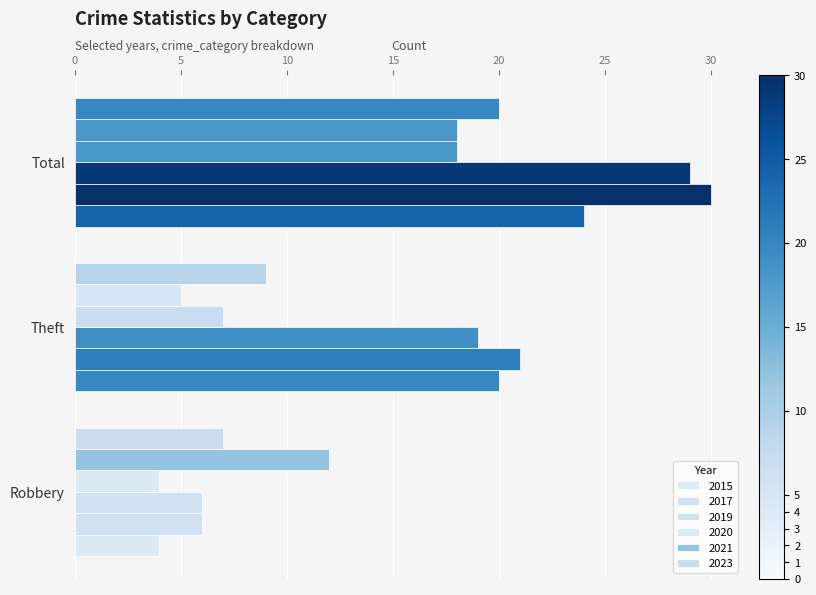

How many data points in 2021 are less than 12?

1